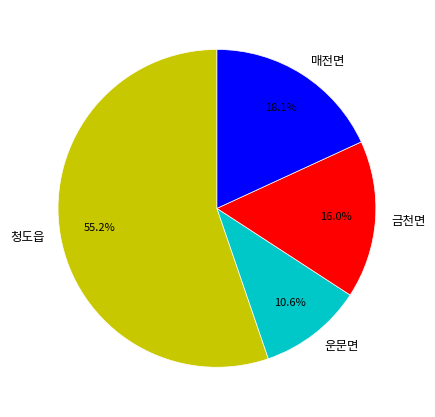

Which category has the smallest portion of the pie?

운문면